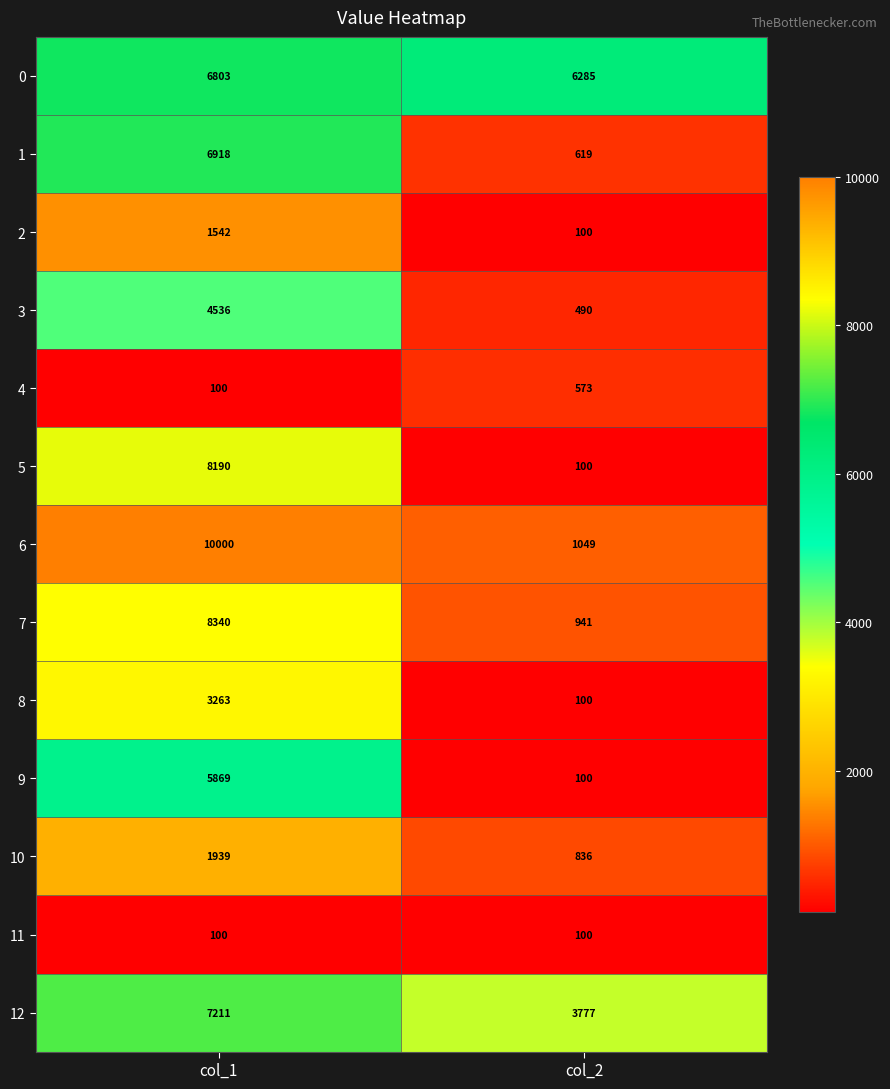

What is the spread (max minus min) of values at col_1?

9900